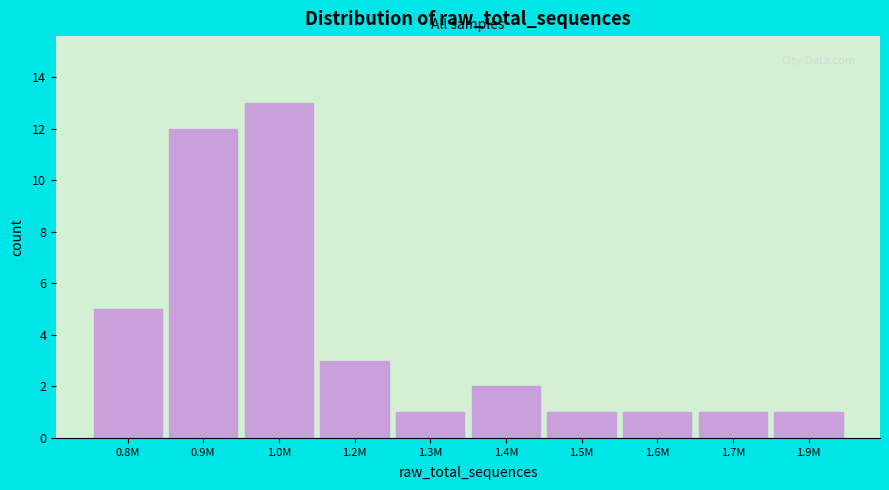

Reading left to right, what are all the values shown in this chart?

0.8M=5	0.9M=12	1.0M=13	1.2M=3	1.3M=1	1.4M=2	1.5M=1	1.6M=1	1.7M=1	1.9M=1